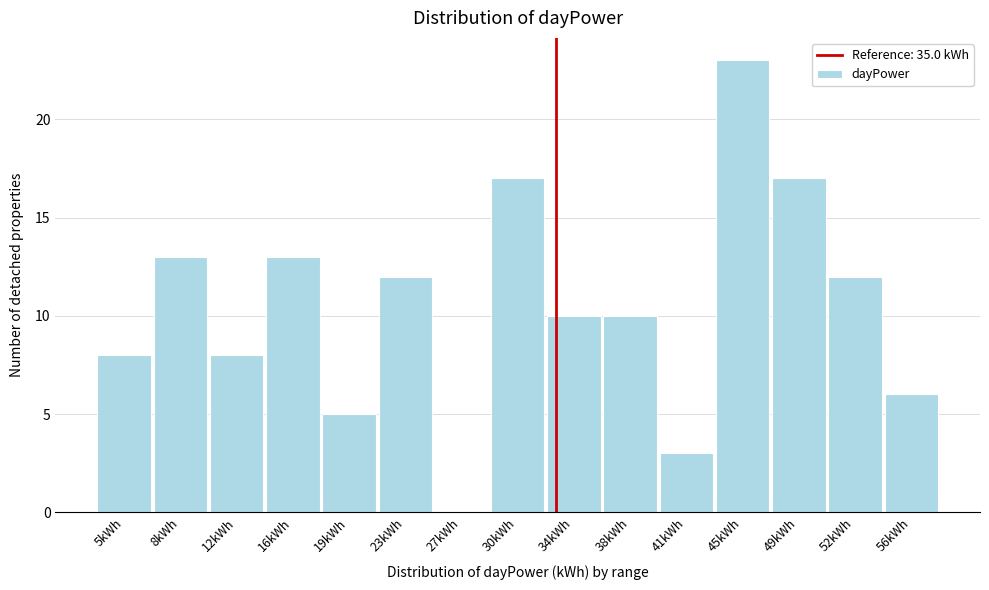

Reading right to left, transcribe all the data shown in this chart.

56kWh=6	52kWh=12	49kWh=17	45kWh=23	41kWh=3	38kWh=10	34kWh=10	30kWh=17	27kWh=0	23kWh=12	19kWh=5	16kWh=13	12kWh=8	8kWh=13	5kWh=8